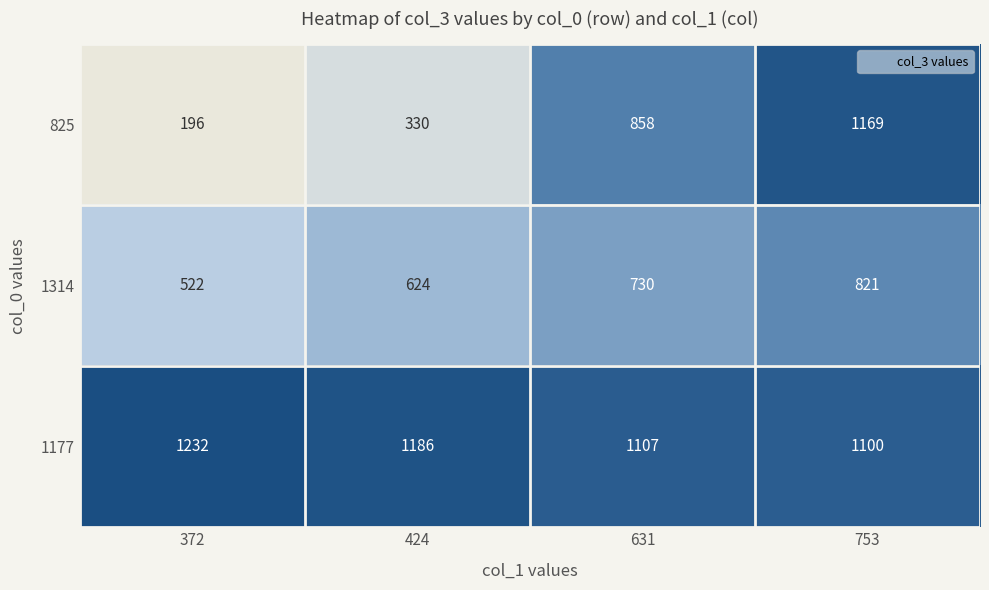

What is the maximum value shown in the chart?

1232